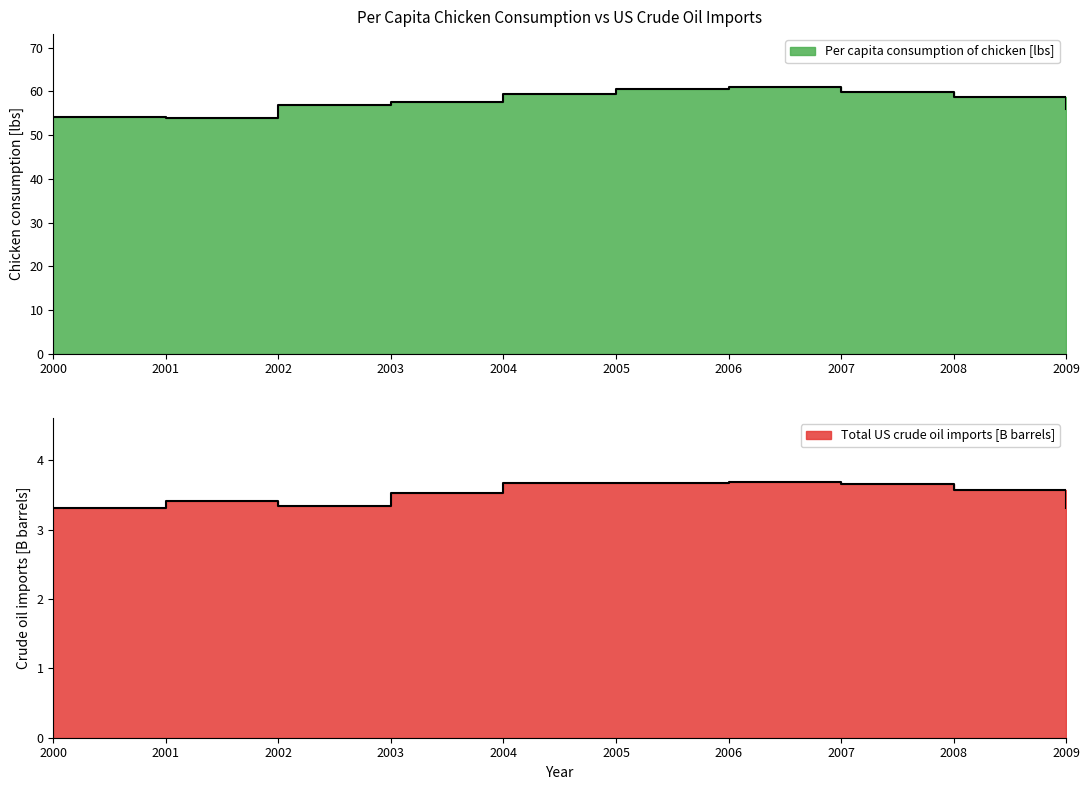

True or false: Total US crude oil imports [B barrels] and Per capita consumption of chicken [lbs] intersect in this chart.

False